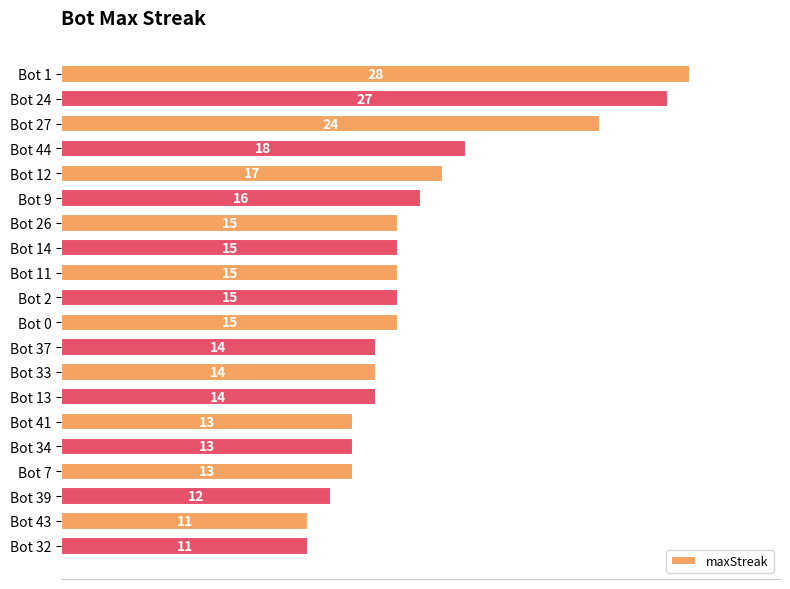

What is the label of the 14th bar from the top?

Bot 13